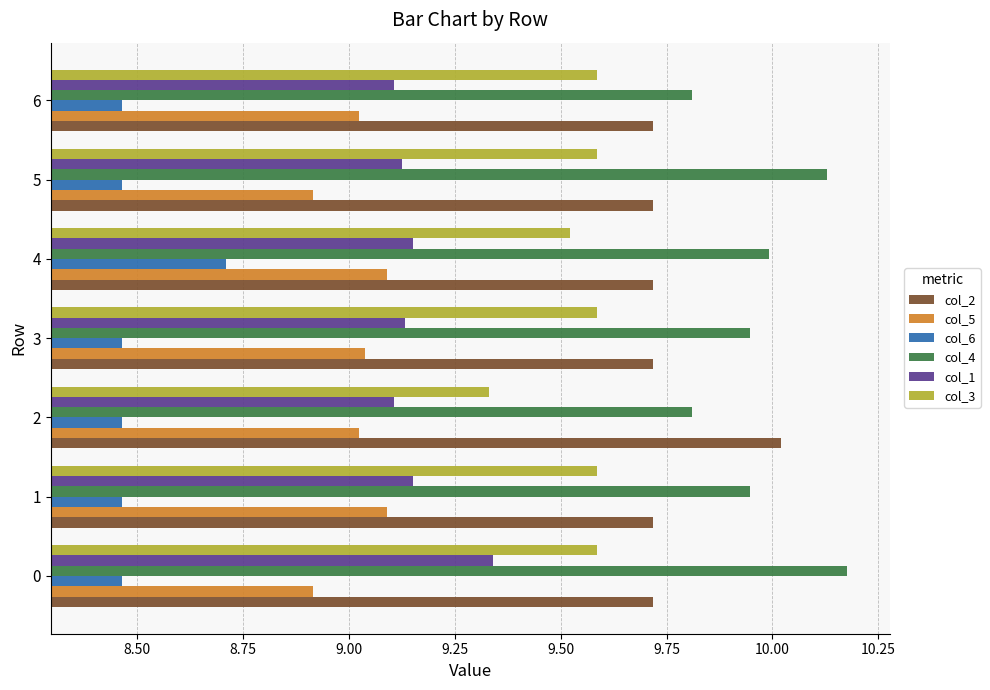

What is the sum of all col_6 values?

59.5